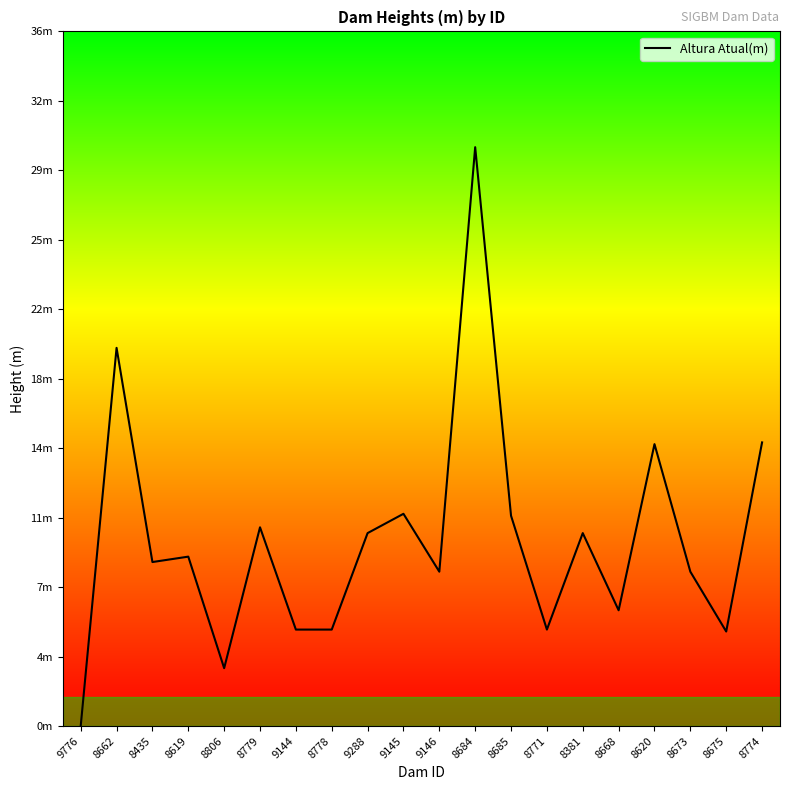

Where is the first local maximum?

8662